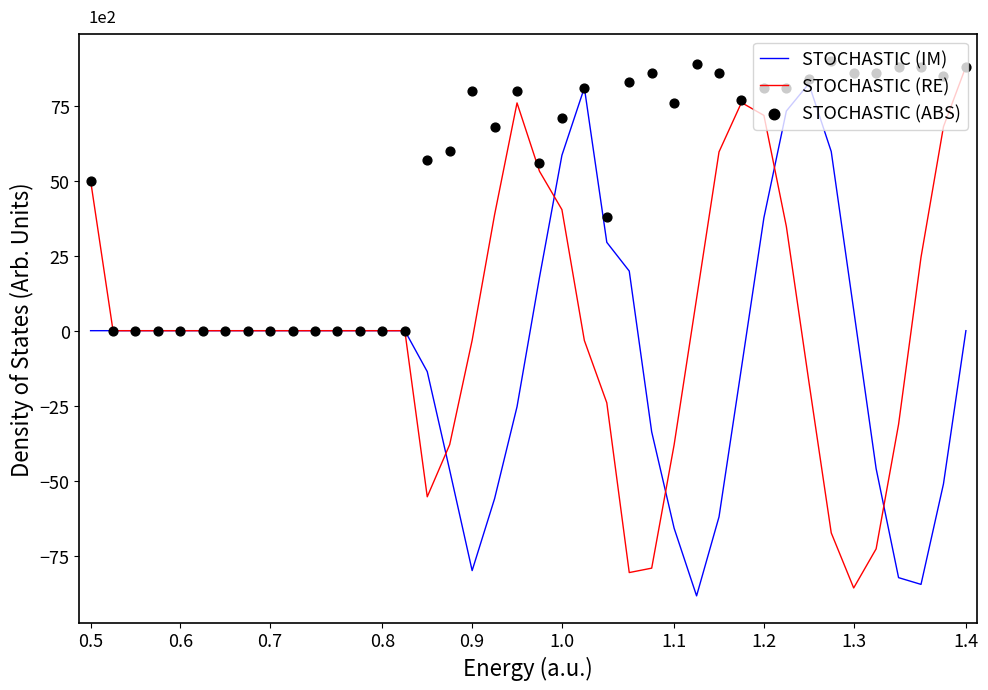

What are all the series names shown in the legend?

STOCHASTIC (IM), STOCHASTIC (RE), STOCHASTIC (ABS)